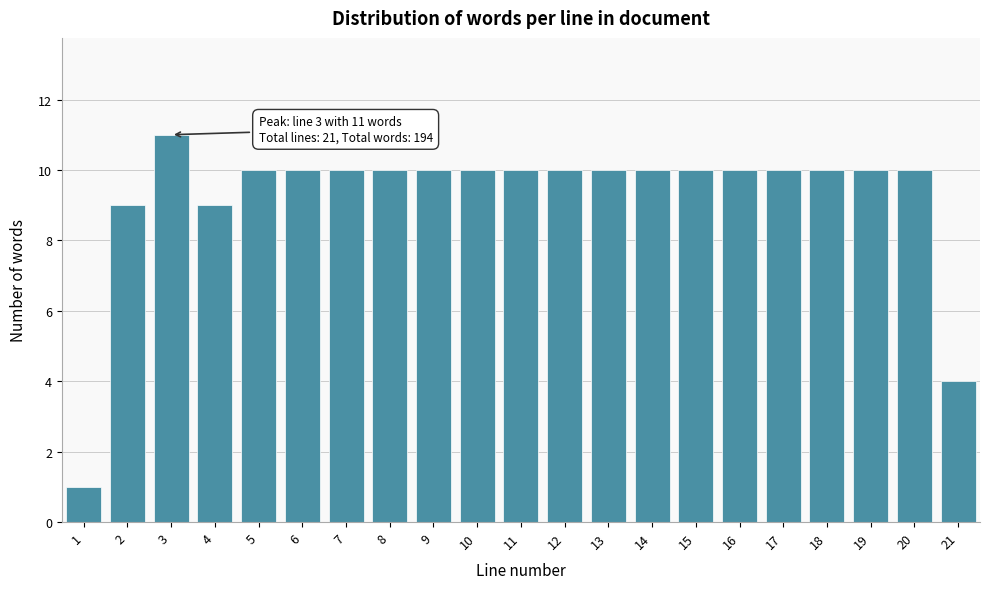

Reading right to left, list all the values displayed in this chart.

21=4	20=10	19=10	18=10	17=10	16=10	15=10	14=10	13=10	12=10	11=10	10=10	9=10	8=10	7=10	6=10	5=10	4=9	3=11	2=9	1=1